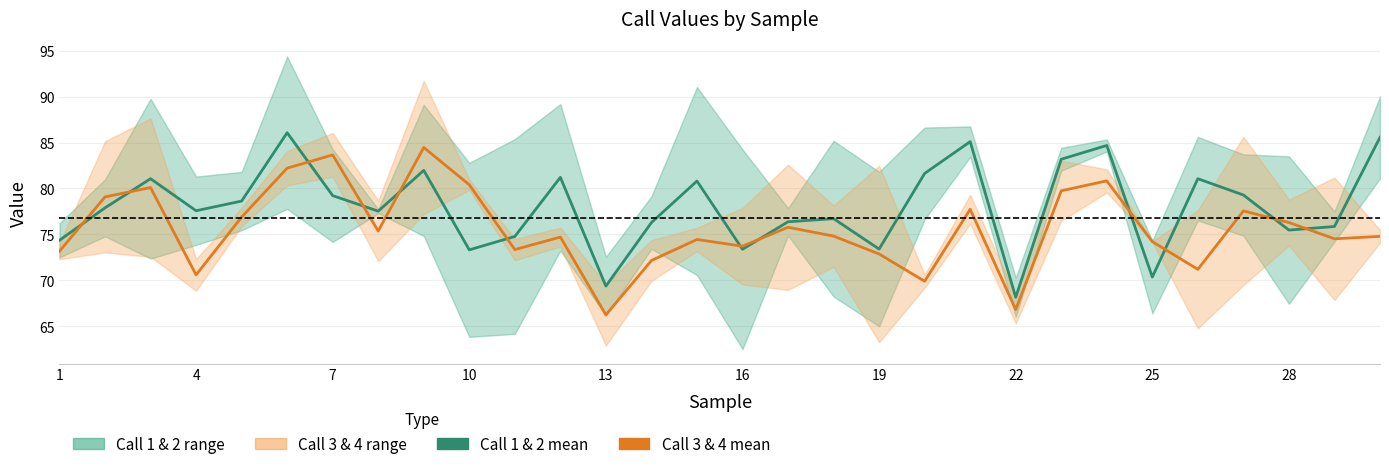

Does the chart display data point markers on the line(s)?

No